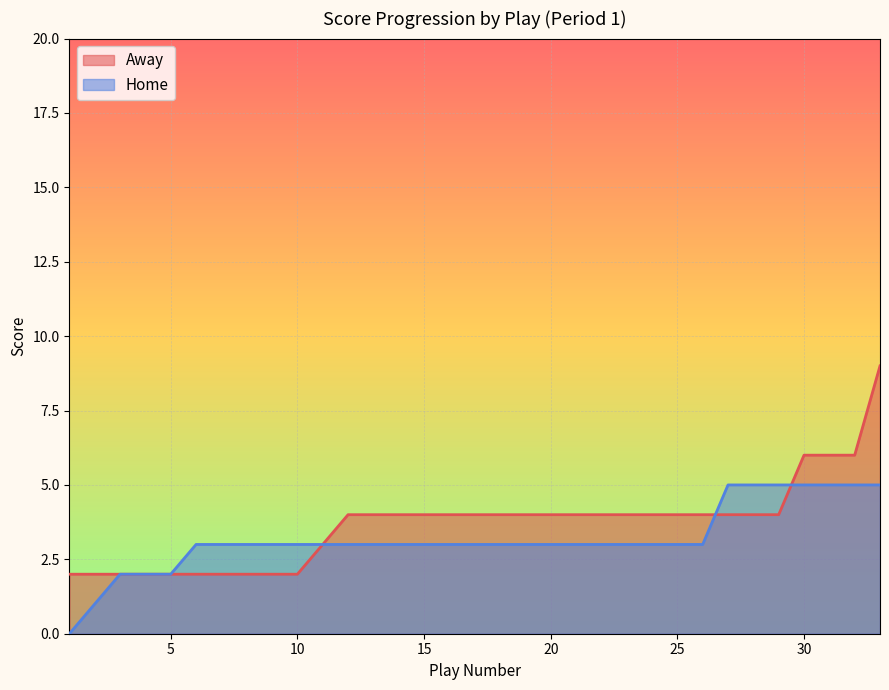

True or false: Away has a value of 4 at 25.

True